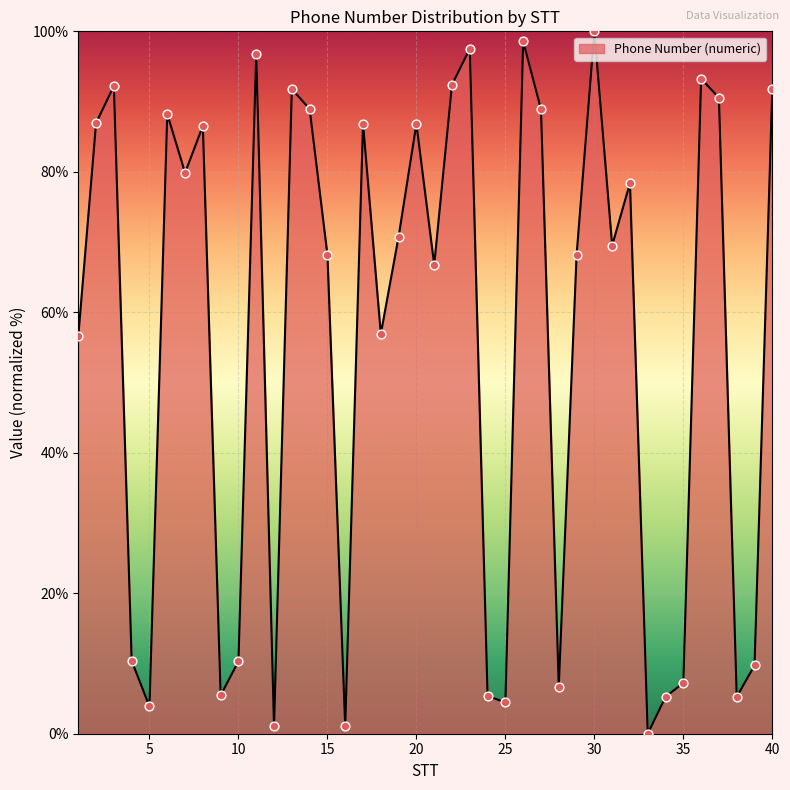

What is the maximum value shown in the chart?

100.0